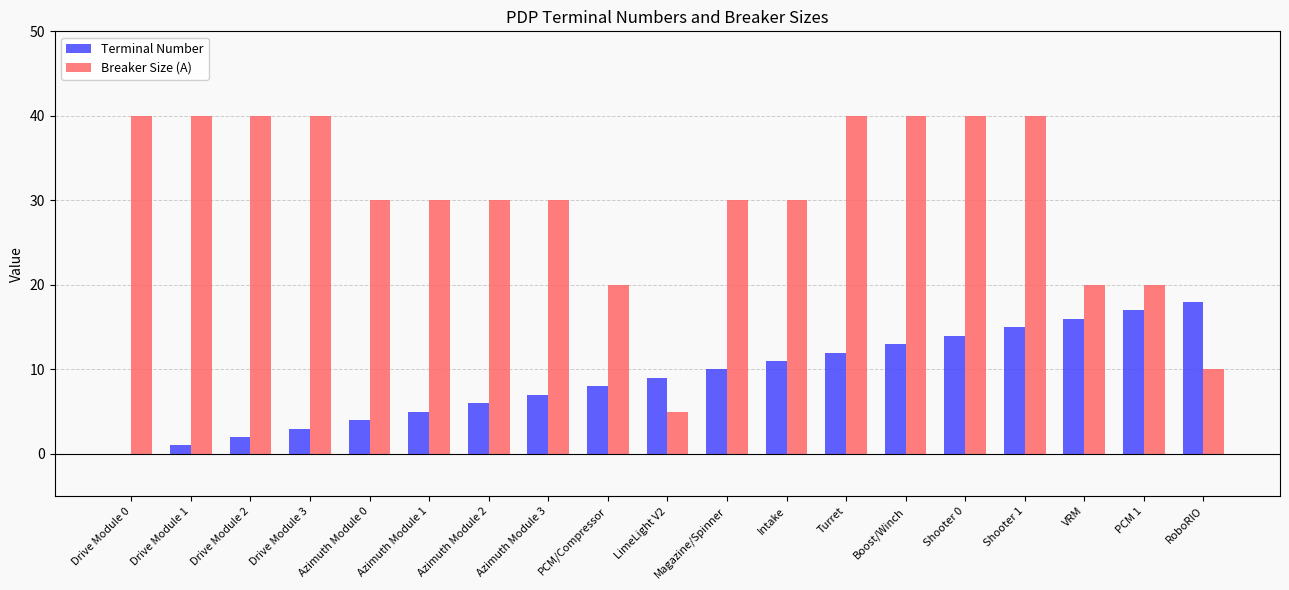

Is the value of Terminal Number at Intake greater than the value of Breaker Size (A) at Shooter 1?

No